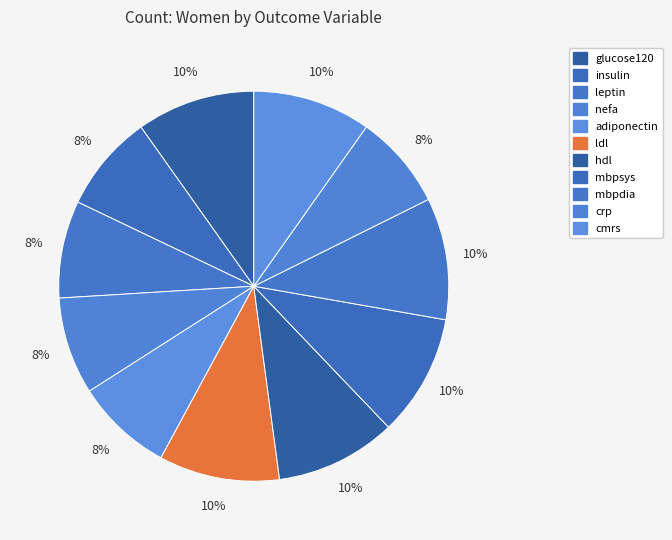

What percentage is NOT represented by glucose120?

90.2%